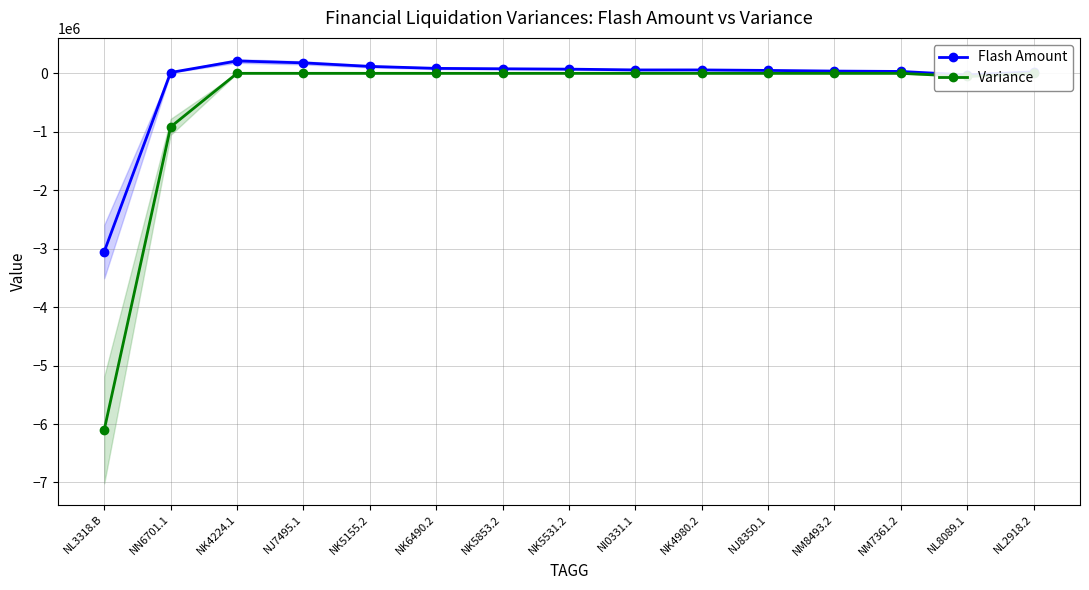

True or false: Flash Amount has a value of 58300.0 at NK4980.2.

True